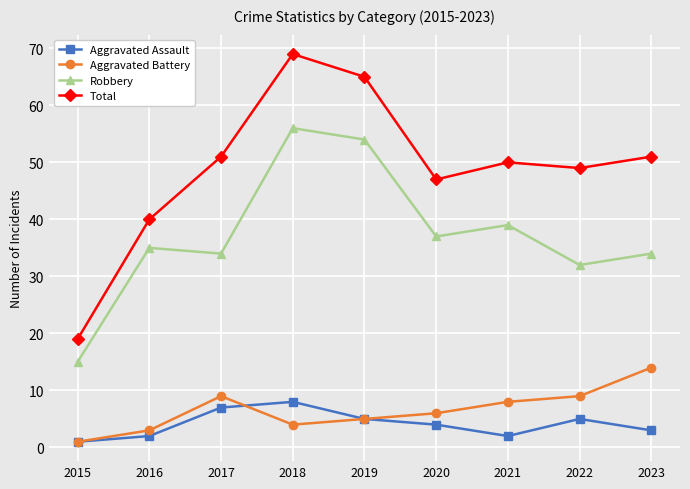

List the series in order of their peak value, highest first.

Total, Robbery, Aggravated Battery, Aggravated Assault